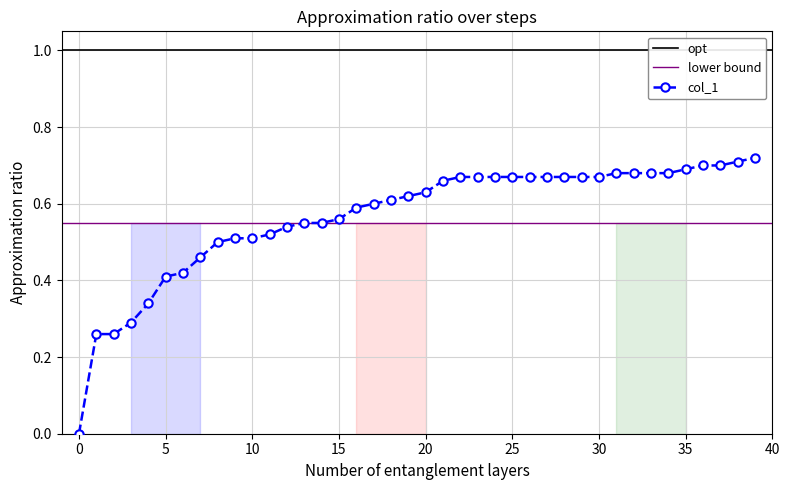

How many values in the col_1 series exceed 0?

39